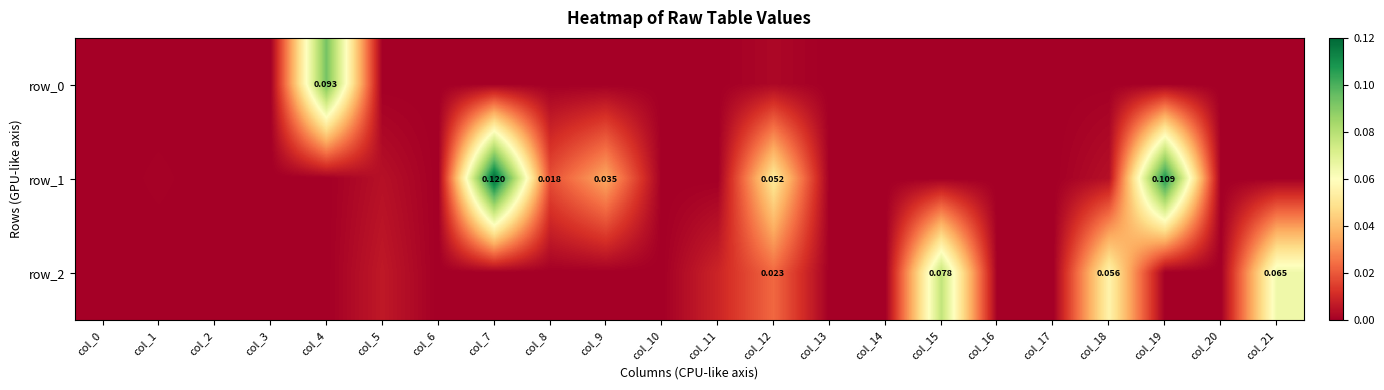

Reading left to right, transcribe all the data shown in this chart.

row_0: 0.0	0.0	0.0	0.0	0.1	0.0	0.0	0.0	0.0	0.0	0.0	0.0	0.0	0.0	0.0	0.0	0.0	0.0	0.0	0.0	0.0	0.0
row_1: 0.0	0.0	0.0	0.0	0.0	0.0	0.0	0.1	0.0	0.0	0.0	0.0	0.1	0.0	0.0	0.0	0.0	0.0	0.0	0.1	0.0	0.0
row_2: 0.0	0.0	0.0	0.0	0.0	0.0	0.0	0.0	0.0	0.0	0.0	0.0	0.0	0.0	0.0	0.1	0.0	0.0	0.1	0.0	0.0	0.1